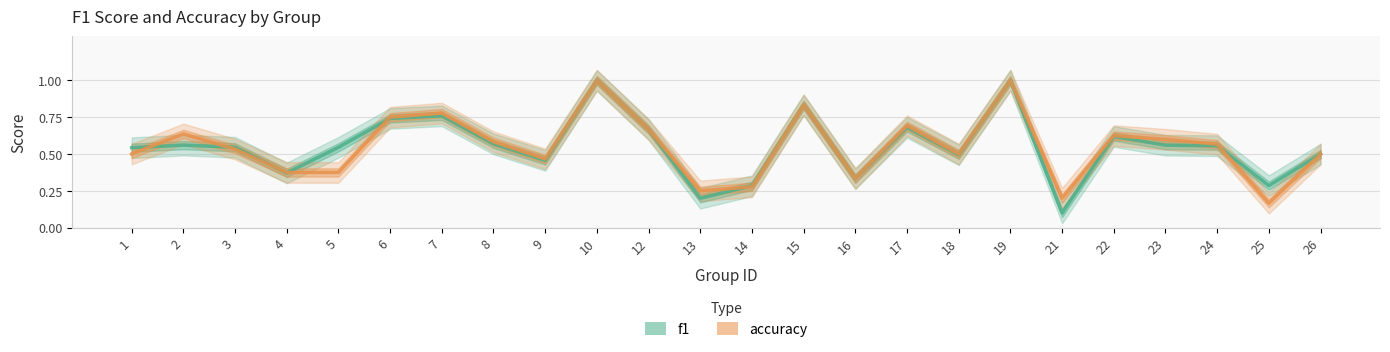

After their last crossing, which series has the higher values: accuracy or f1?

f1